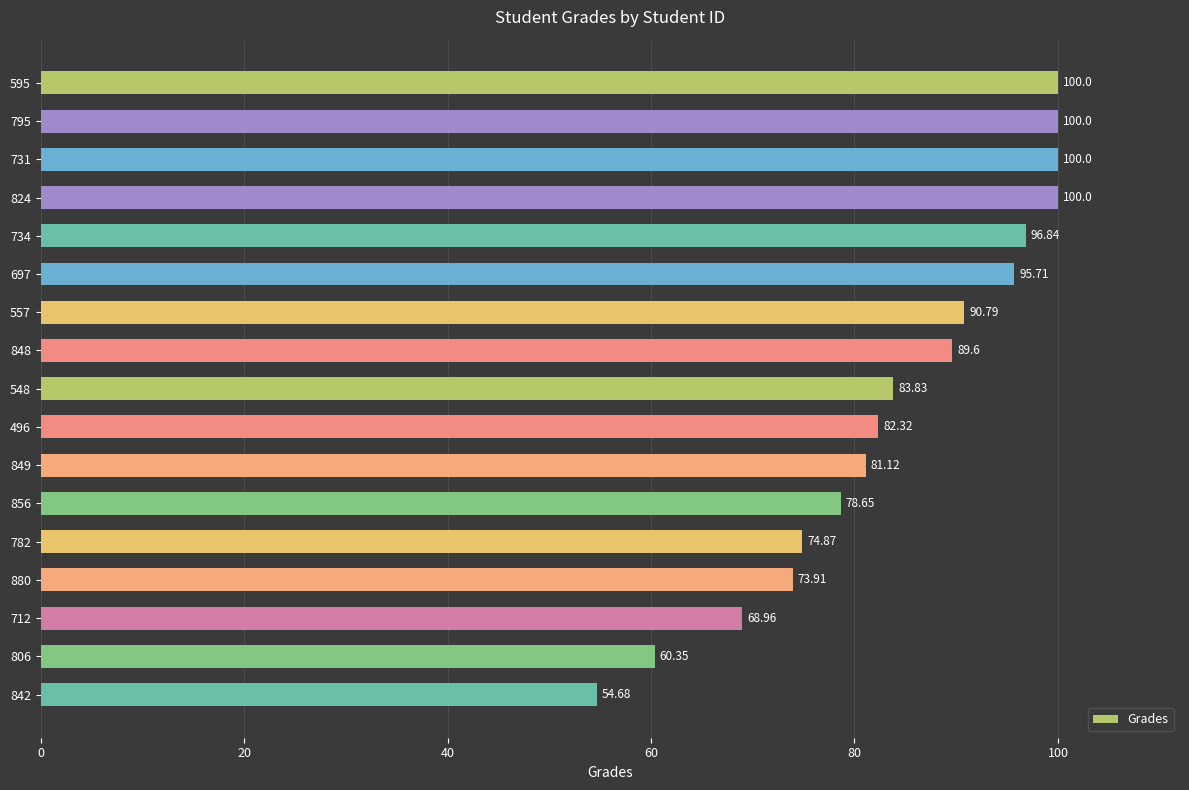

What is the sum of all values?

1431.6